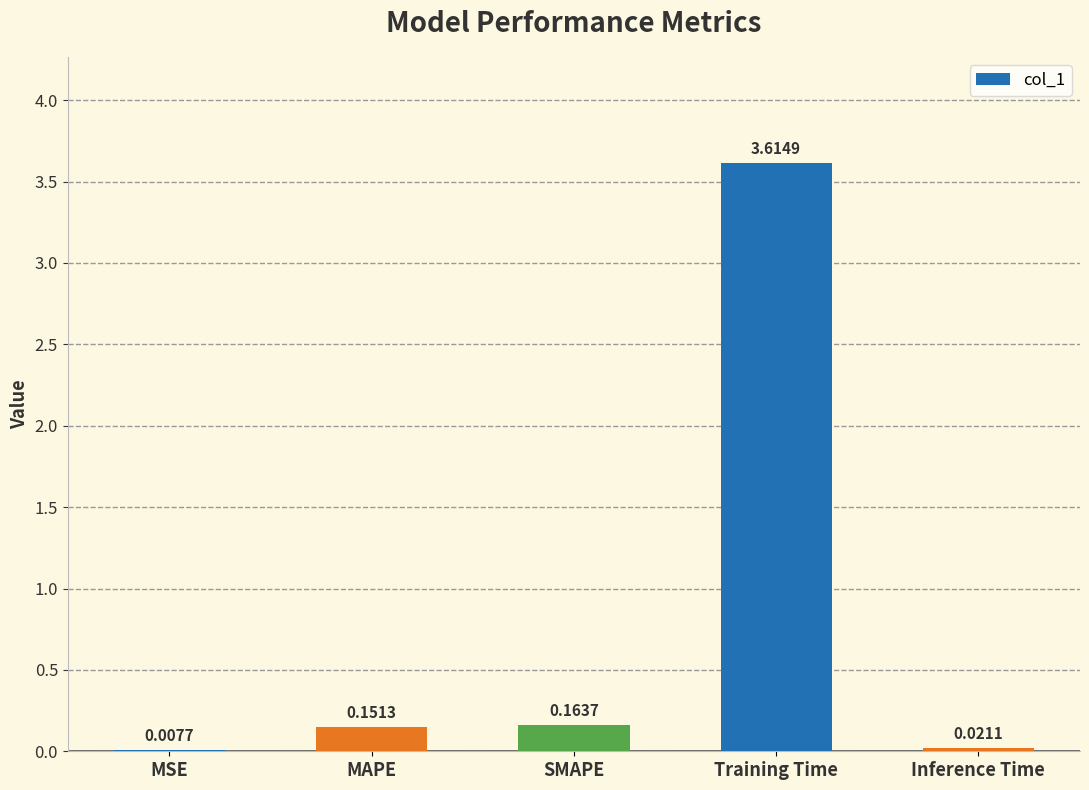

Where is the data nearest to the value 1?

SMAPE